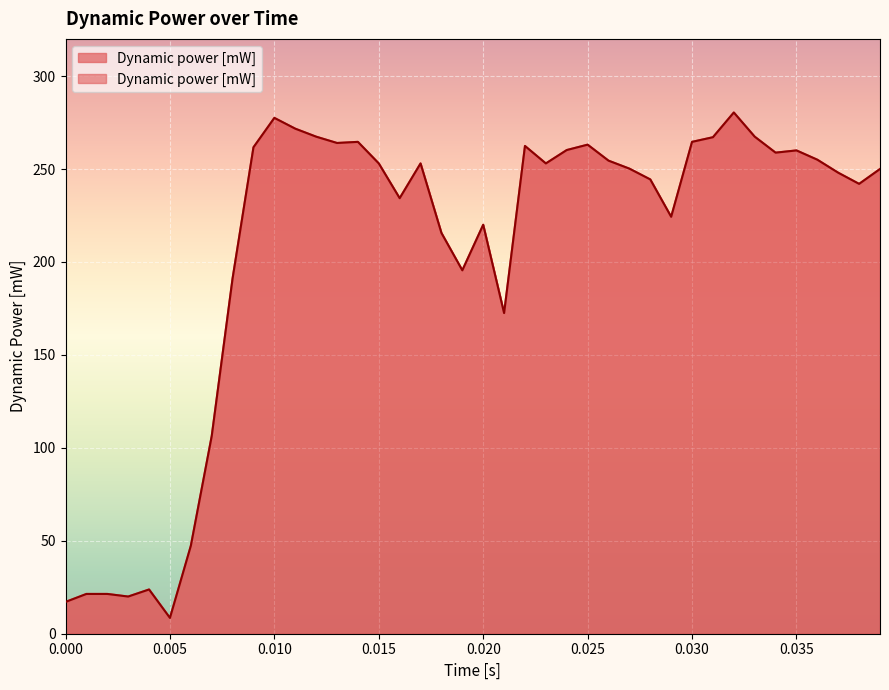

Approximately how many times larger is the value at 0.03 compared to 0.008?

1.4